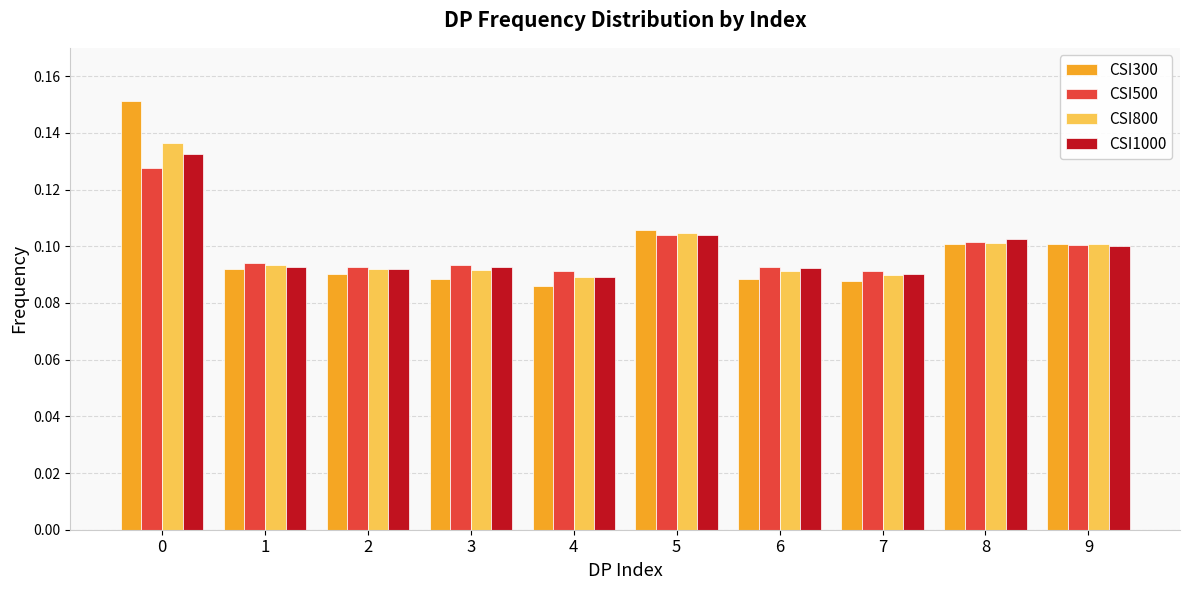

Which series has the widest spread of values?

CSI300